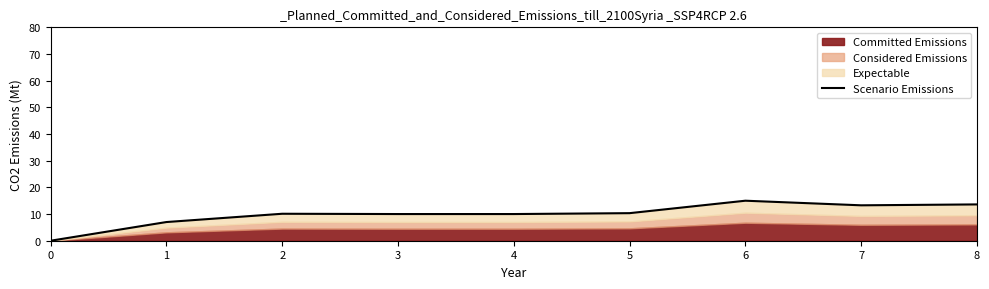

What is the value of the 4th point from the left?

10.0